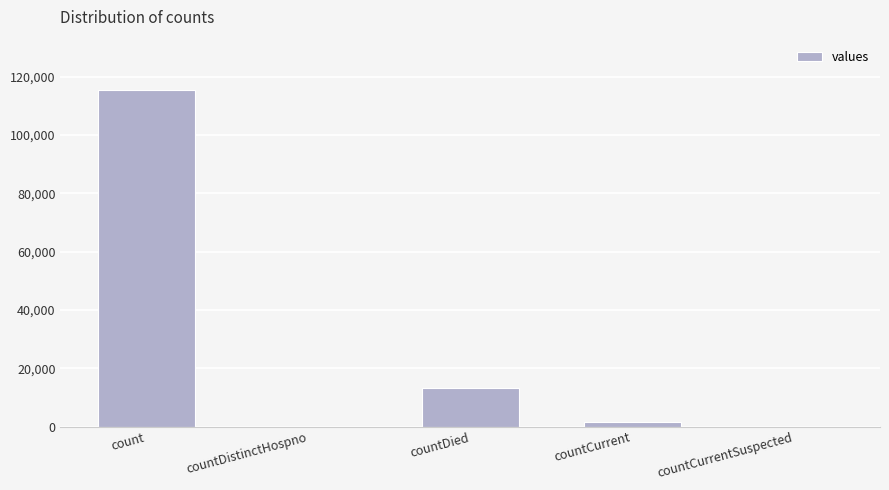

At which label is the value closest to 57689?

countDied